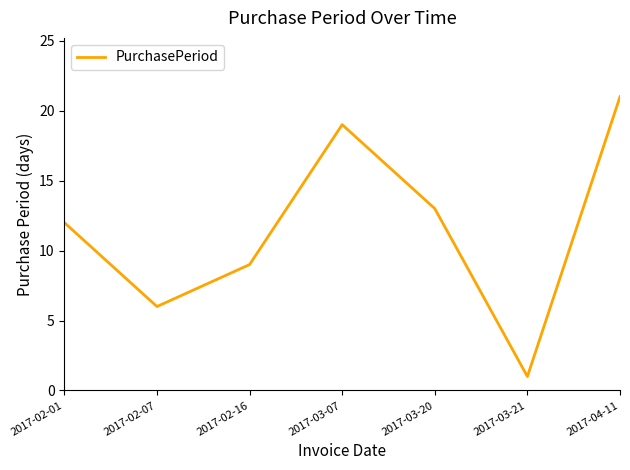

Does the chart have visible grid lines?

No